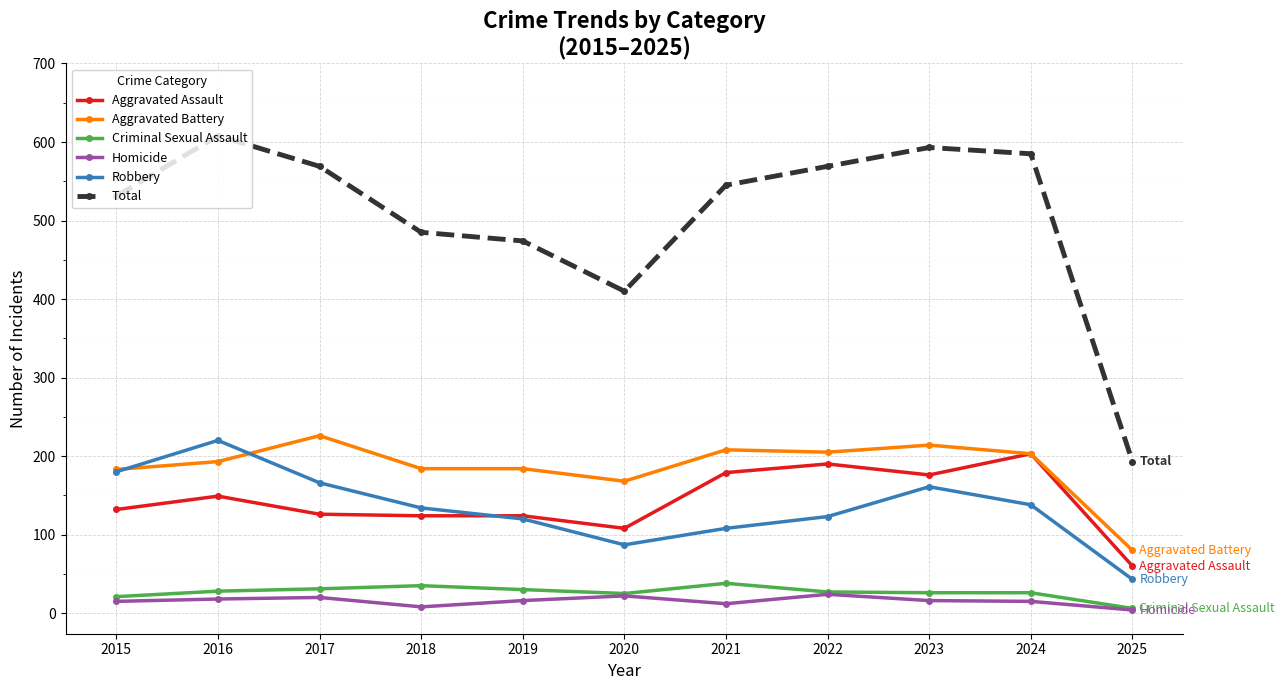

How many data points in Total are less than 545?

5